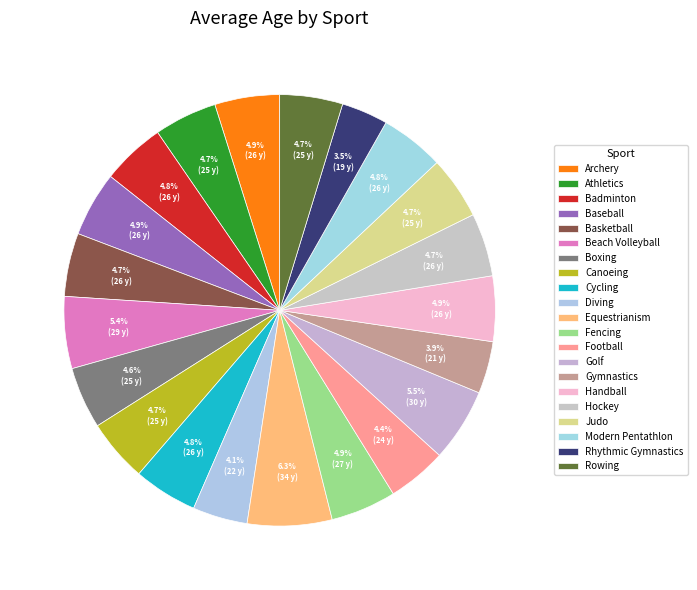

To the nearest percent, what is the difference between the largest and smallest slice percentages?

3%